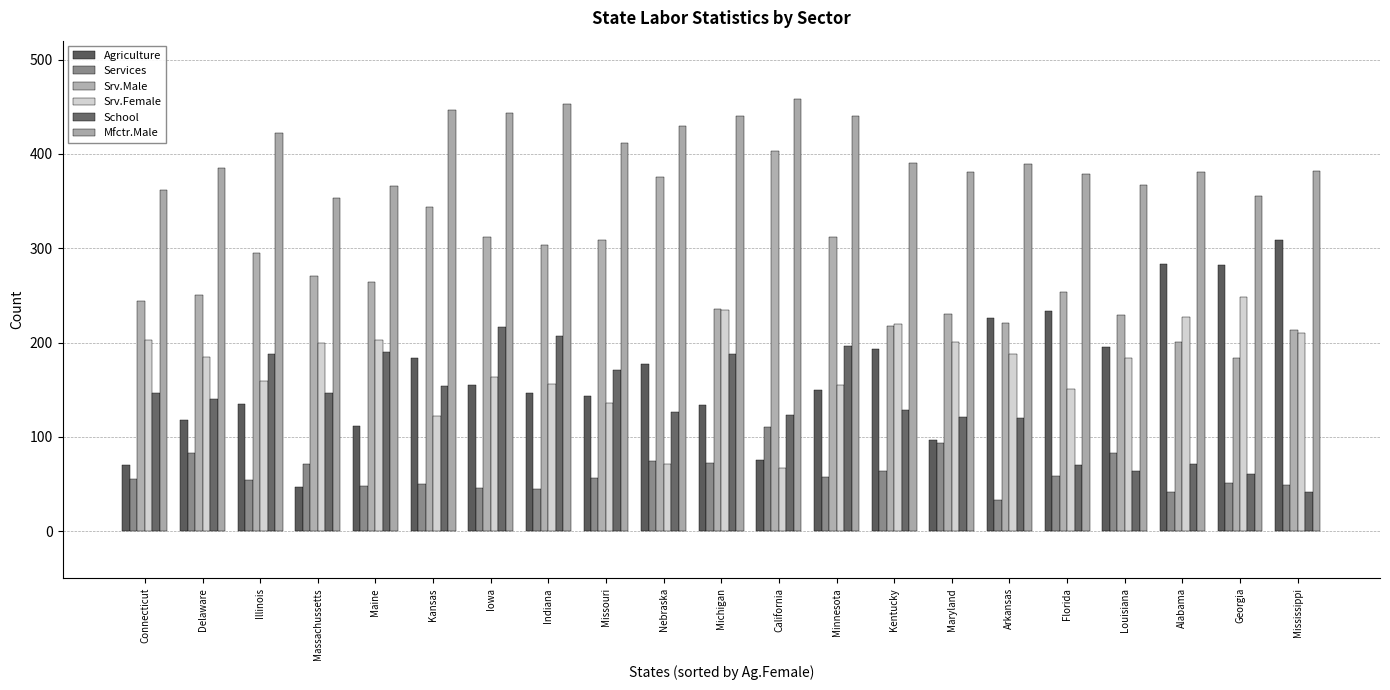

Is the value of Srv.Female at Arkansas greater than the value of Mfctr.Male at Michigan?

No